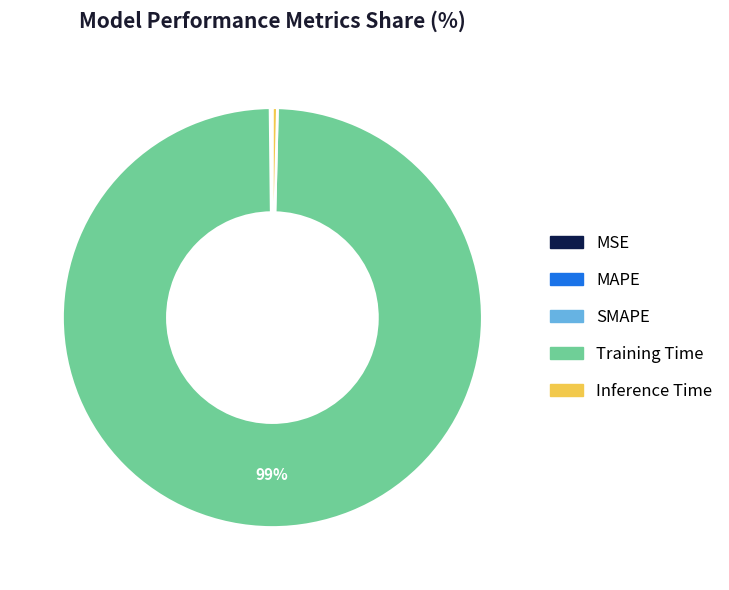

Between Inference Time and Training Time, which is larger?

Training Time